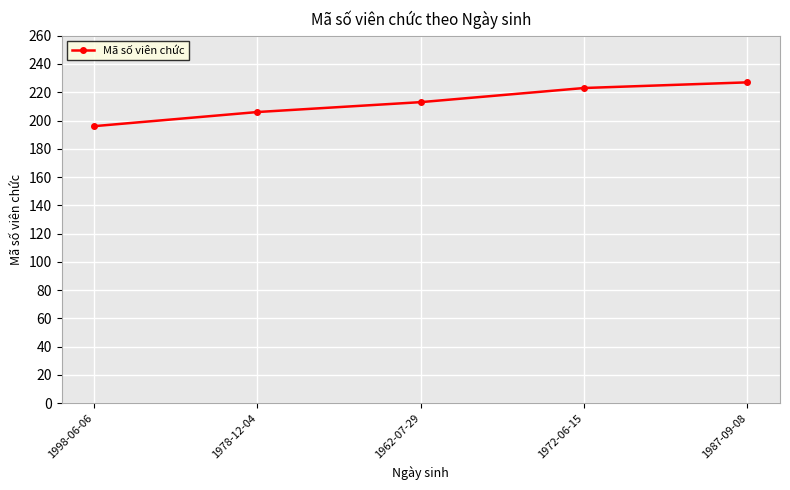

Between 1987-09-08 and 1962-07-29, which is larger?

1987-09-08